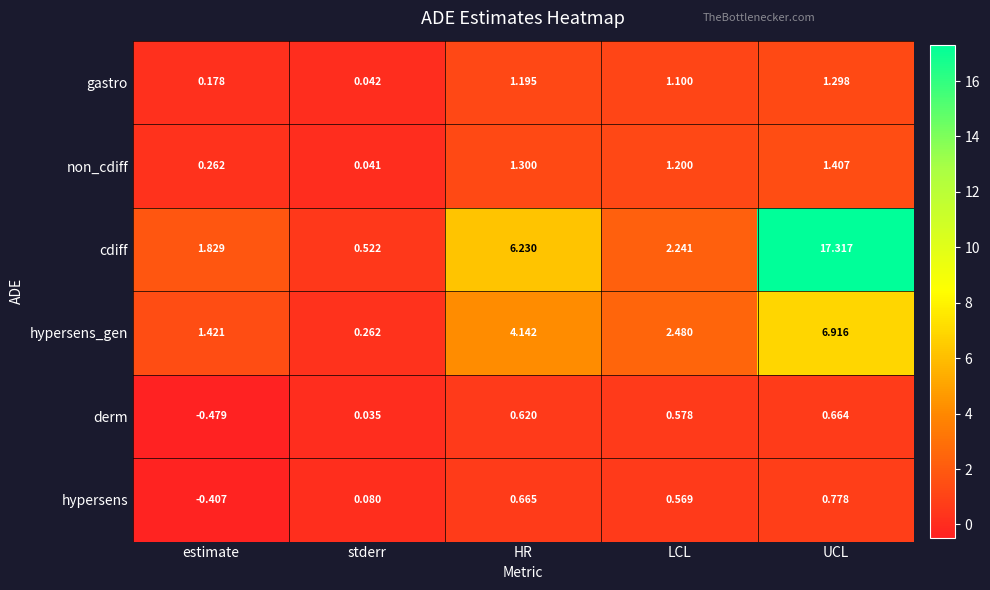

At which category does the chart reach its peak across all series?

UCL